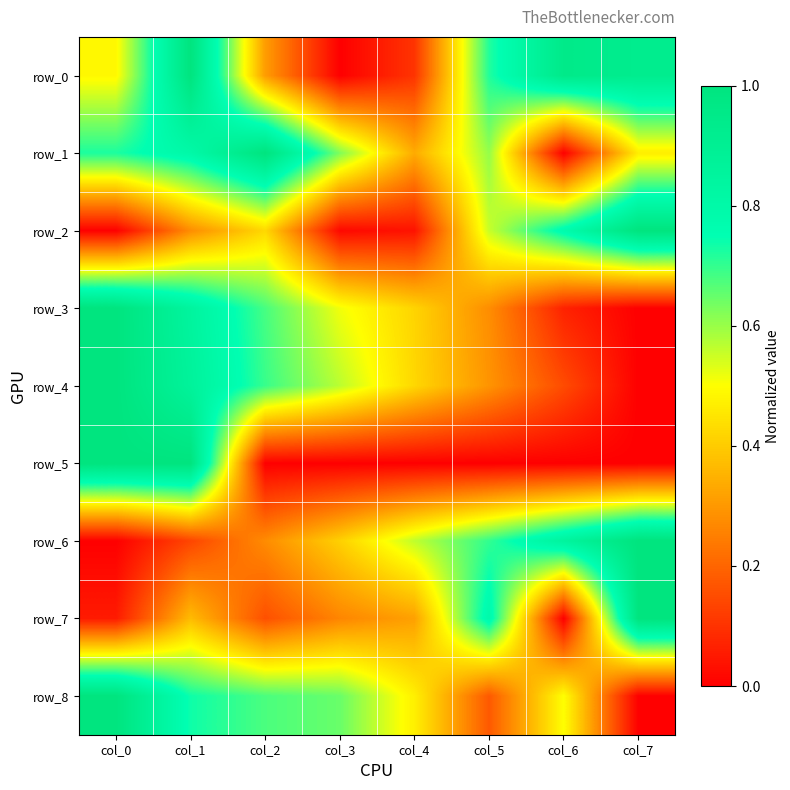

At how many categories does at least one series exceed 0?

8